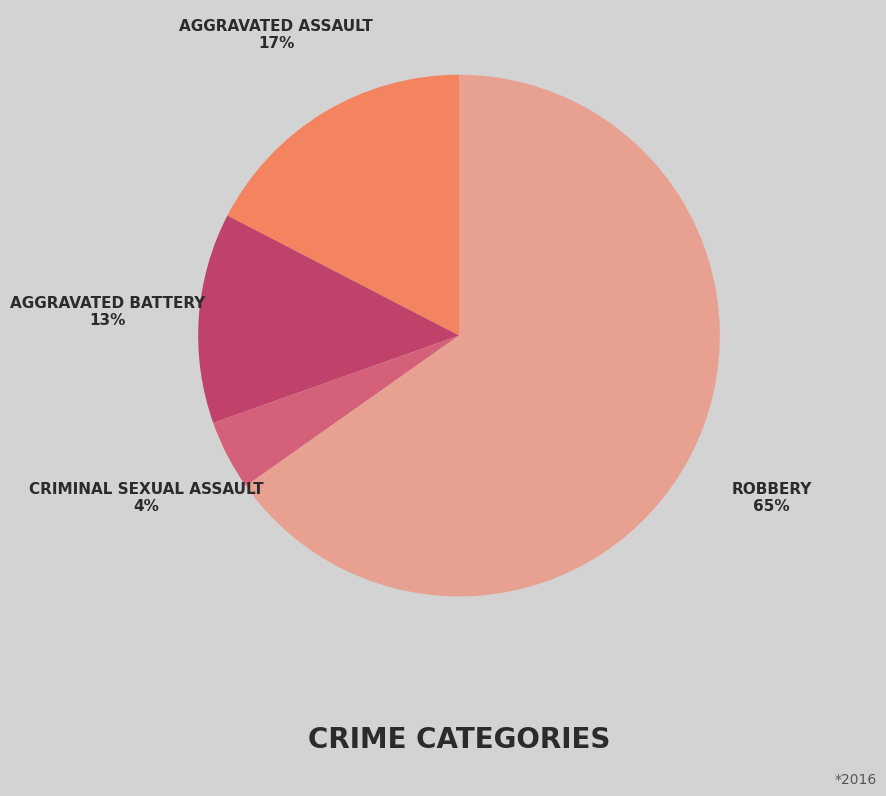

How many segments does this pie chart have?

4